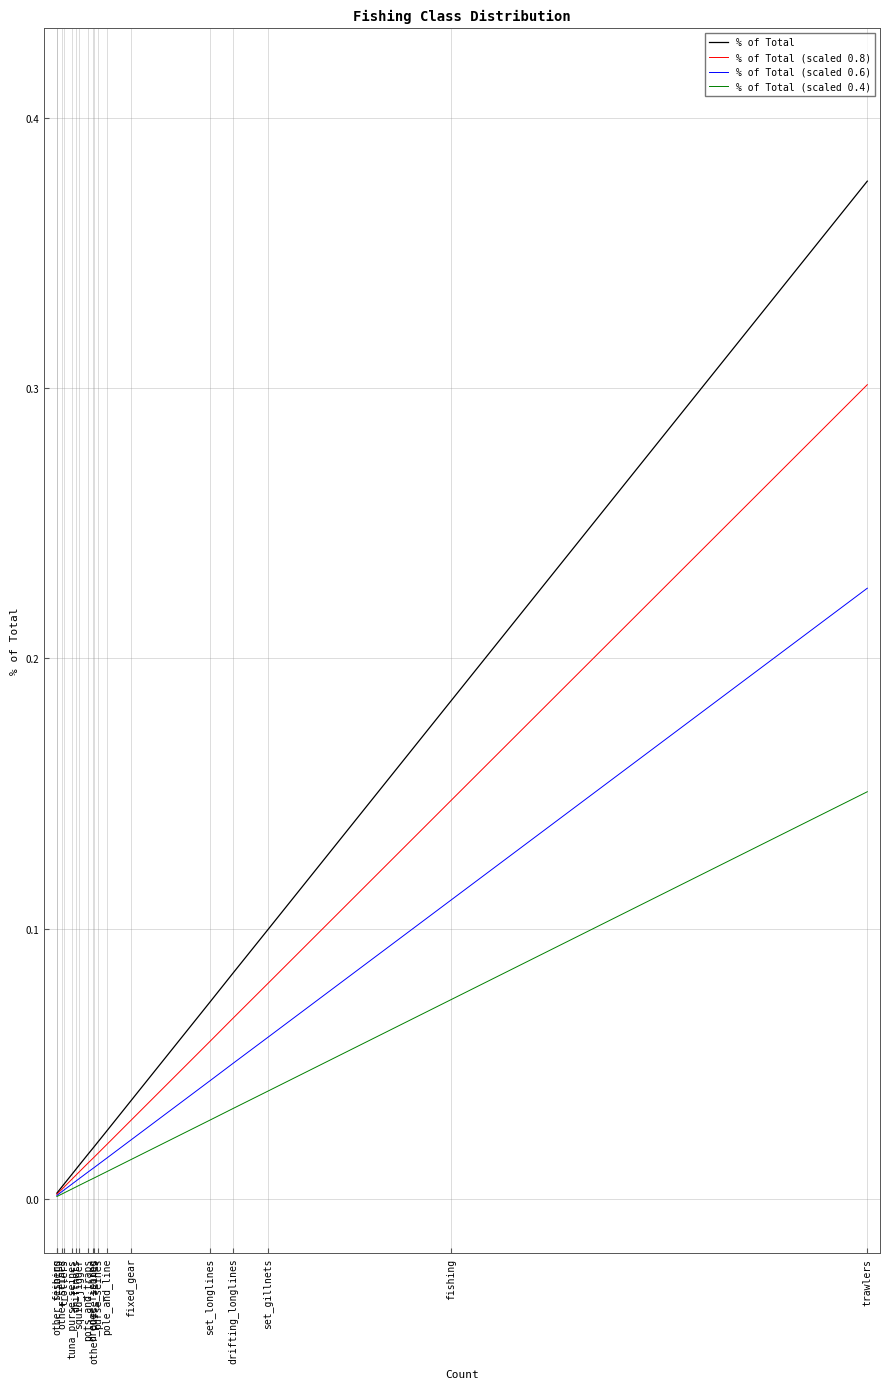

Reading left to right, what are all the values shown in this chart?

% of Total: trawlers=0.4	fishing=0.2	set_gillnets=0.1	drifting_longlines=0.1	set_longlines=0.1	fixed_gear=0.0	pole_and_line=0.0	purse_seines=0.0	other_purse_seines=0.0	dredge_fishing=0.0	pots_and_traps=0.0	squid_jigger=0.0	driftnets=0.0	tuna_purse_seines=0.0	trollers=0.0	other_seines=0.0	seiners=0.0	other_fishing=0.0
% of Total (scaled 0.8): trawlers=0.3	fishing=0.1	set_gillnets=0.1	drifting_longlines=0.1	set_longlines=0.1	fixed_gear=0.0	pole_and_line=0.0	purse_seines=0.0	other_purse_seines=0.0	dredge_fishing=0.0	pots_and_traps=0.0	squid_jigger=0.0	driftnets=0.0	tuna_purse_seines=0.0	trollers=0.0	other_seines=0.0	seiners=0.0	other_fishing=0.0
% of Total (scaled 0.6): trawlers=0.2	fishing=0.1	set_gillnets=0.1	drifting_longlines=0.1	set_longlines=0.0	fixed_gear=0.0	pole_and_line=0.0	purse_seines=0.0	other_purse_seines=0.0	dredge_fishing=0.0	pots_and_traps=0.0	squid_jigger=0.0	driftnets=0.0	tuna_purse_seines=0.0	trollers=0.0	other_seines=0.0	seiners=0.0	other_fishing=0.0
% of Total (scaled 0.4): trawlers=0.2	fishing=0.1	set_gillnets=0.0	drifting_longlines=0.0	set_longlines=0.0	fixed_gear=0.0	pole_and_line=0.0	purse_seines=0.0	other_purse_seines=0.0	dredge_fishing=0.0	pots_and_traps=0.0	squid_jigger=0.0	driftnets=0.0	tuna_purse_seines=0.0	trollers=0.0	other_seines=0.0	seiners=0.0	other_fishing=0.0